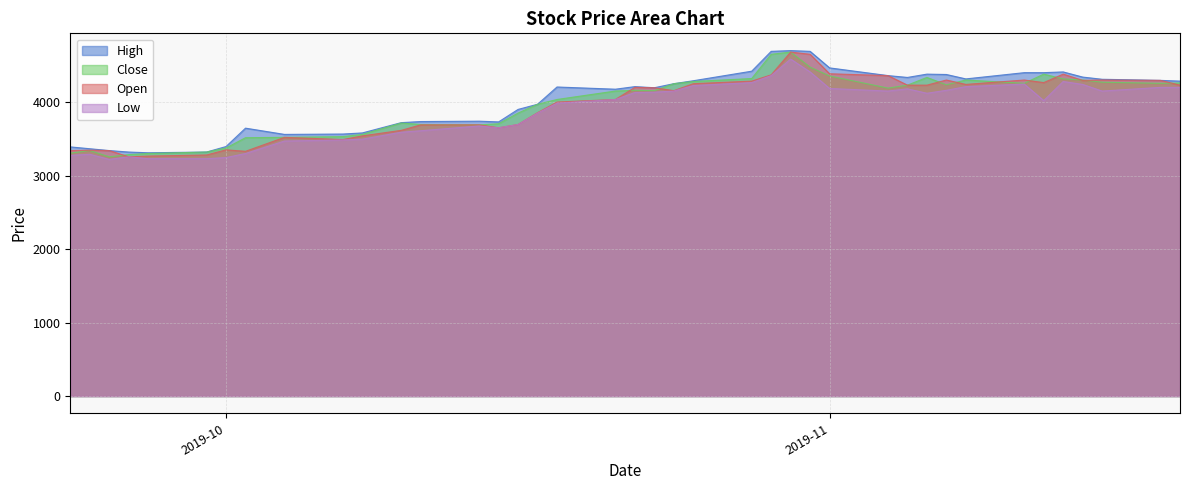

Is the value of High at 2019-10-18 greater than the value of Close at 2019-10-10?

Yes